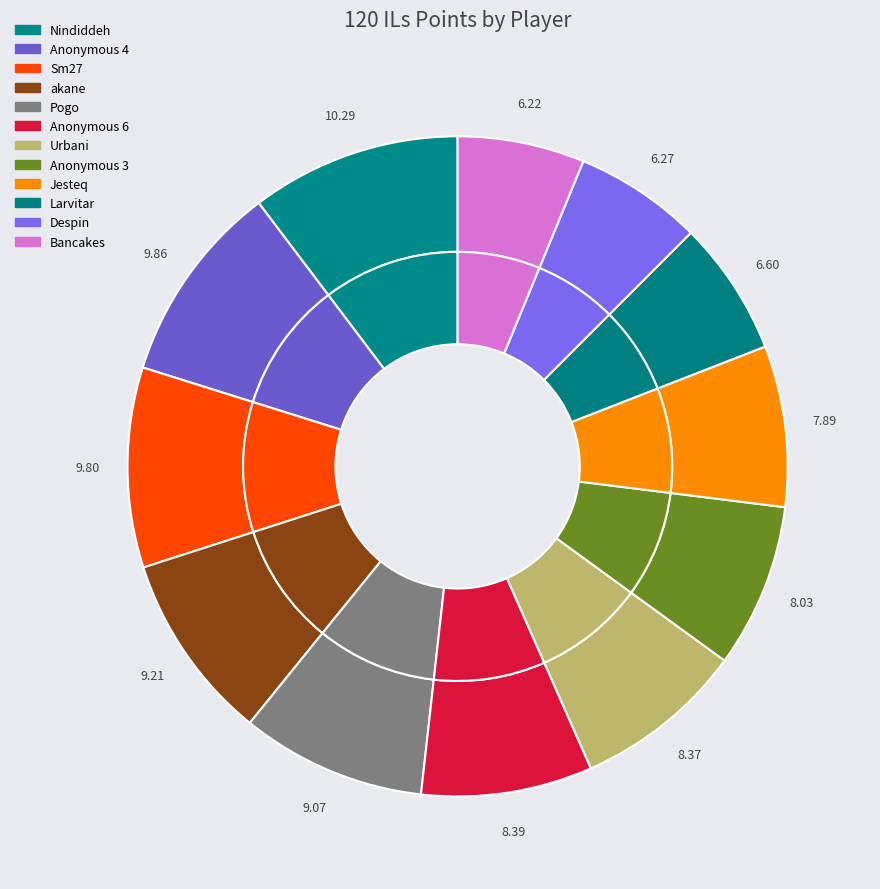

True or false: Sm27 accounts for 25% of the total.

False